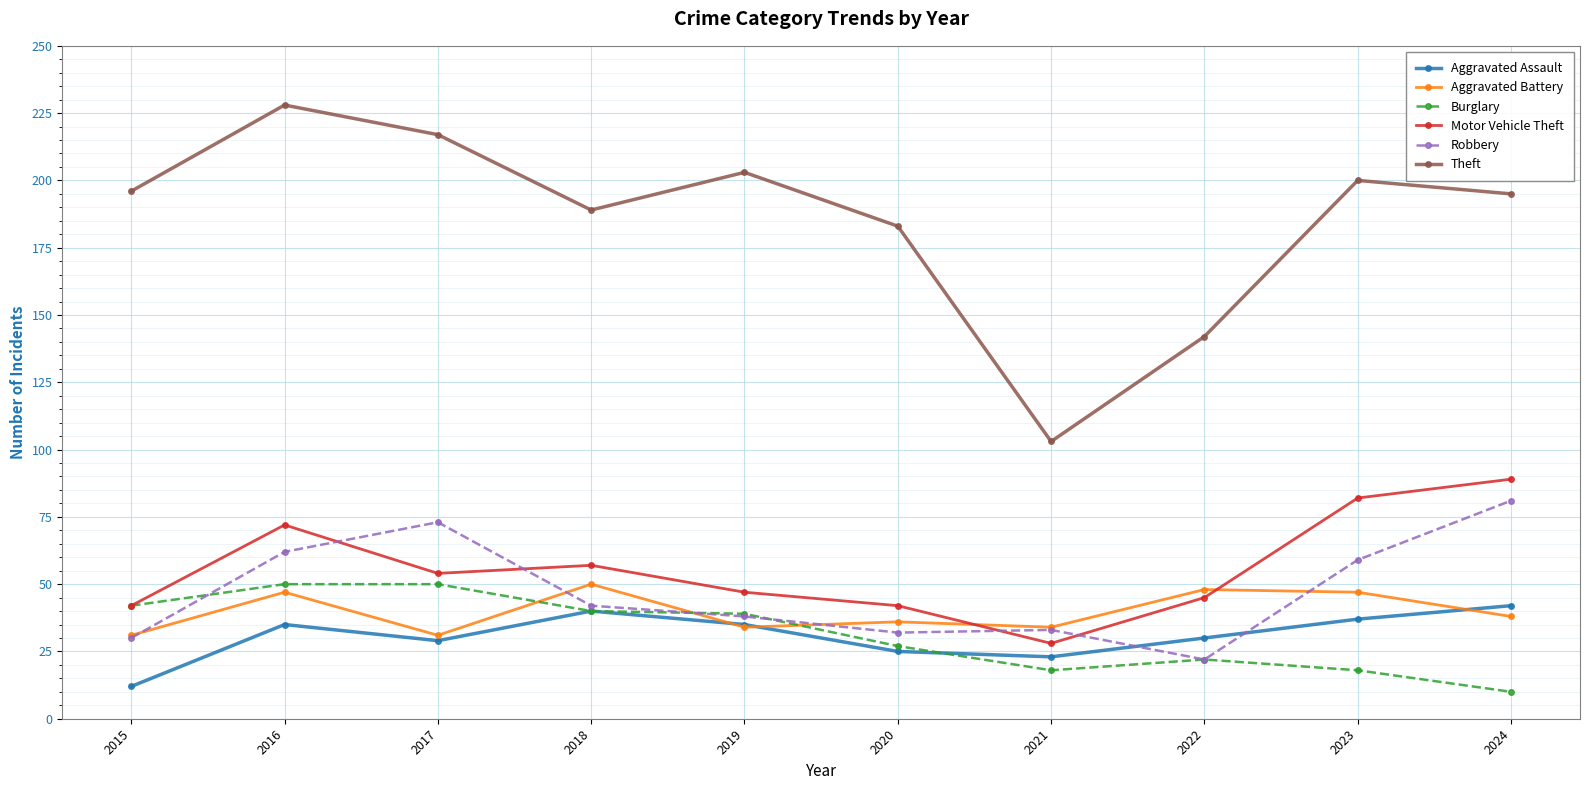

At which label does Burglary reach its minimum?

2024